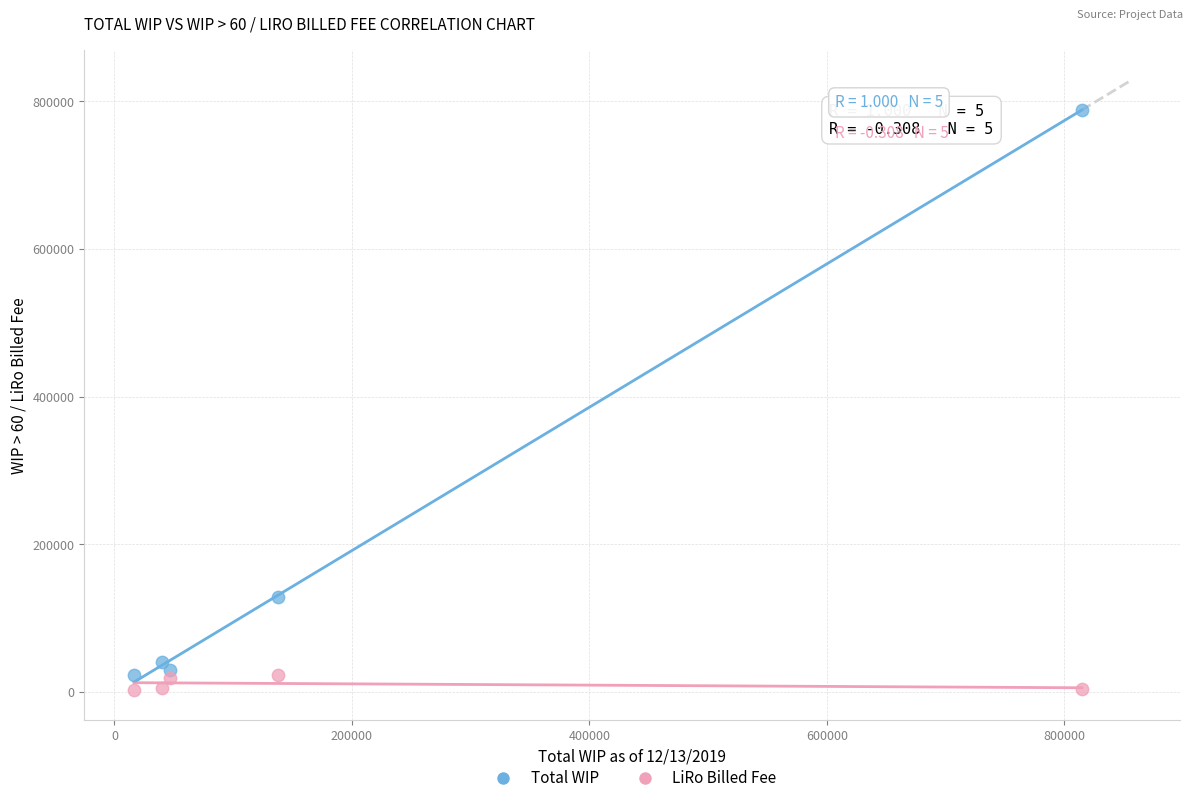

Which series reaches the maximum Y coordinate?

Total WIP